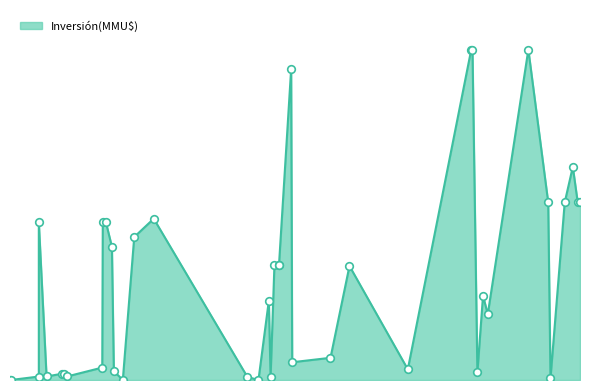

Which has a higher value, 25/03/2022 or 22/03/2021?

25/03/2022